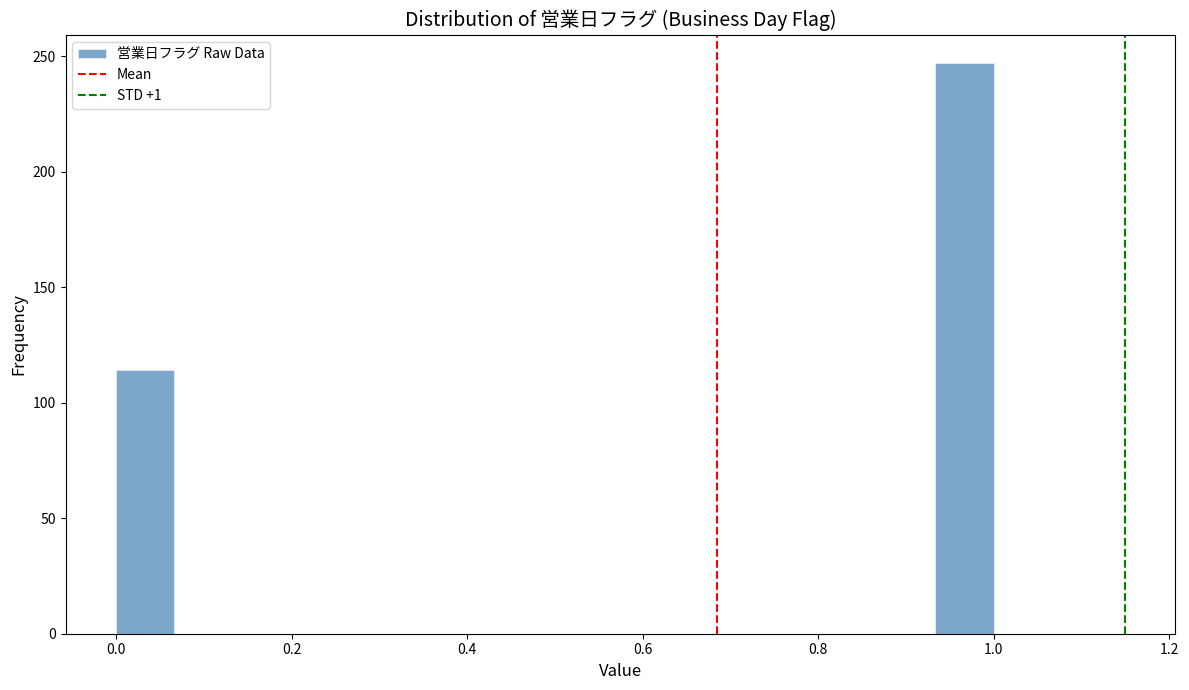

Around what value on the x-axis is the tallest bar? Give the approximate position of its centre, as read against the axis.

0.96